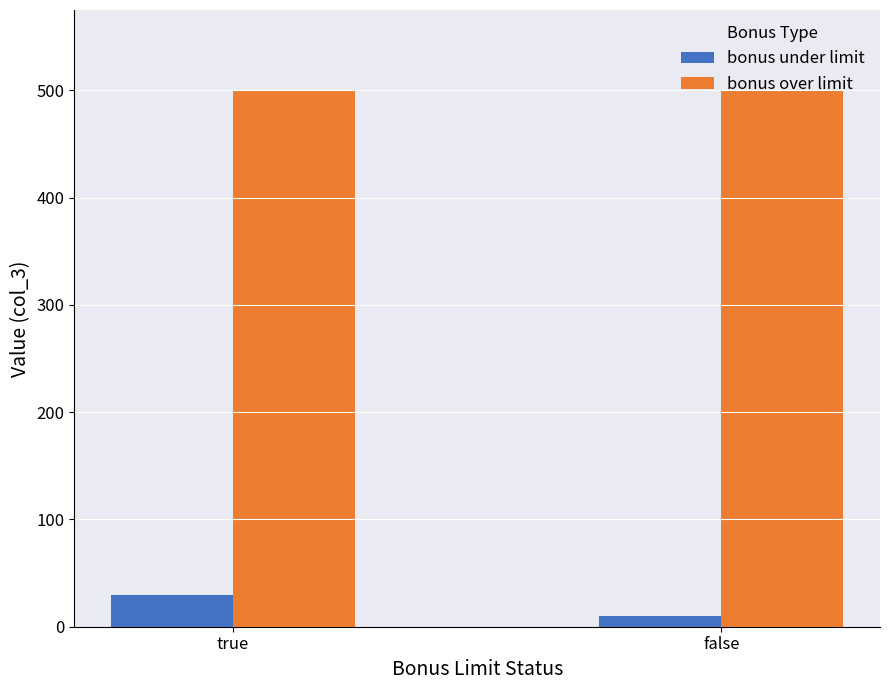

Is it true that bonus under limit equals 30 at true?

True